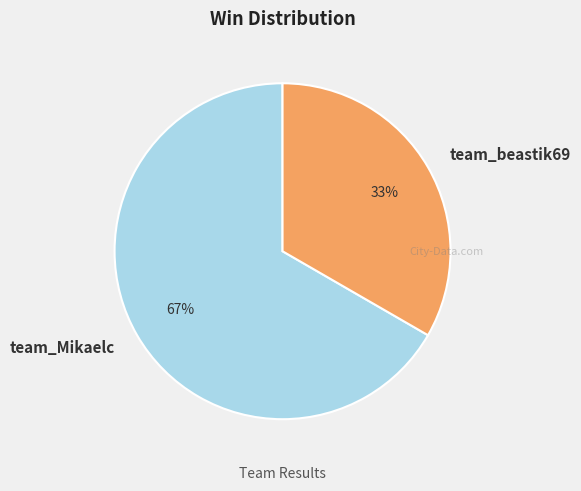

How many segments does this pie chart have?

2